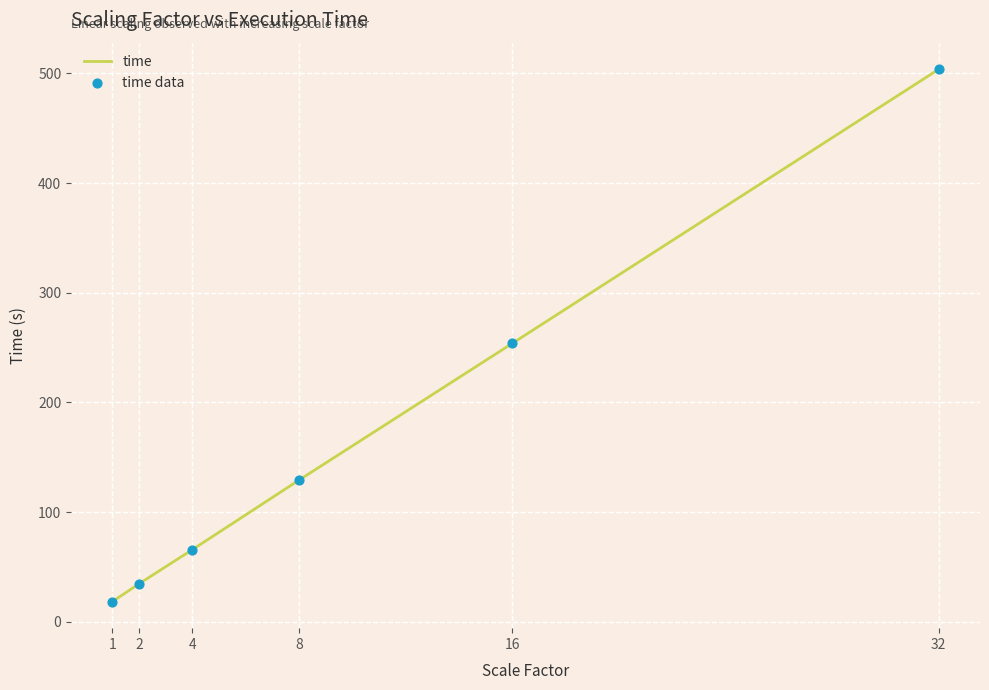

List the labels in order of value, smallest first.

1, 2, 4, 8, 16, 32